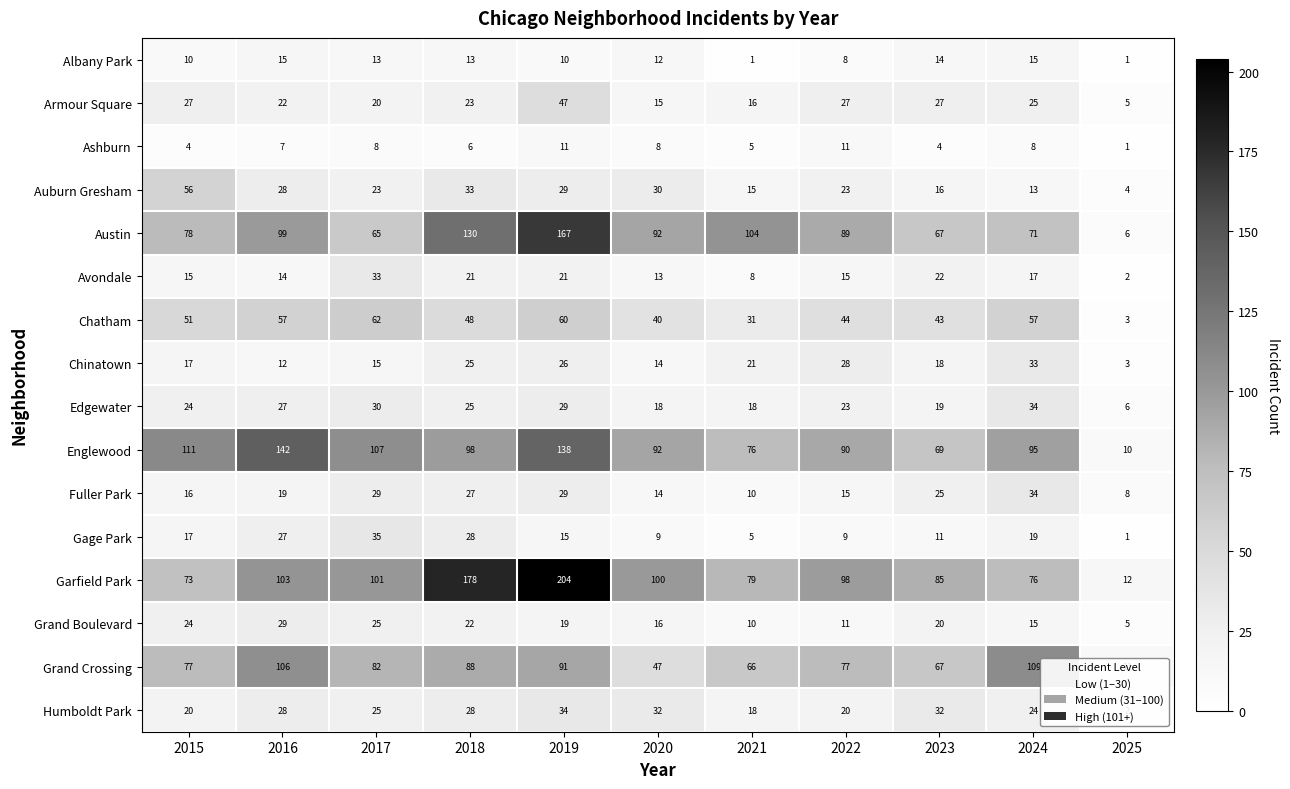

The value of Auburn Gresham at 2024 is 3. True or false?

False